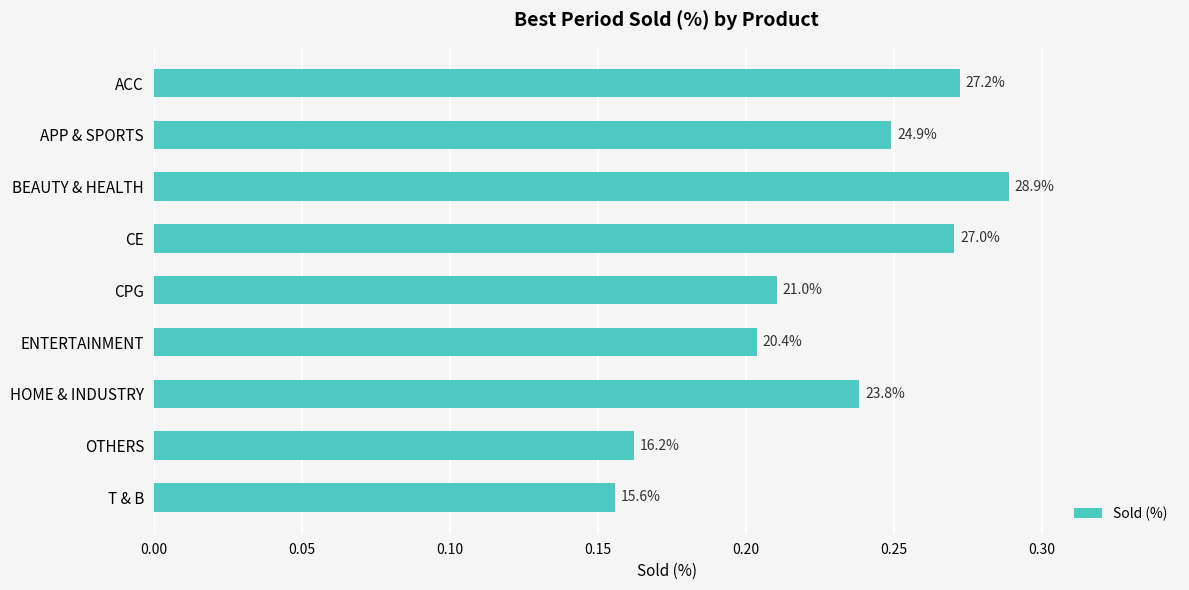

What is the smallest value displayed?

0.2